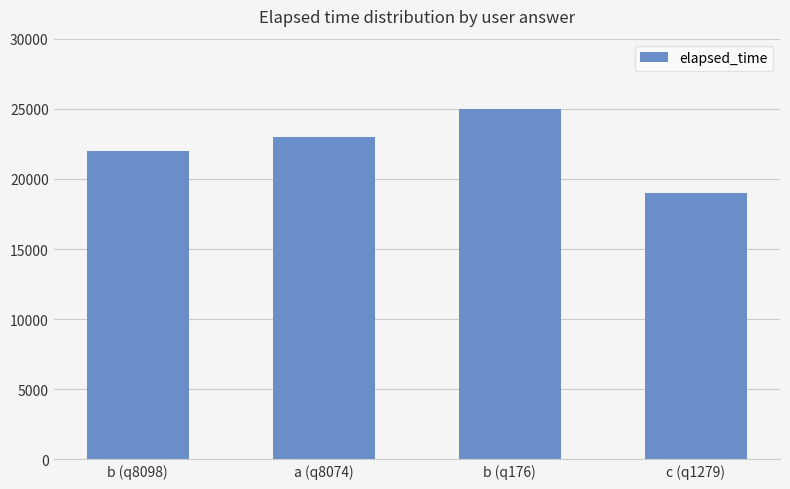

What is the smallest value displayed?

19000